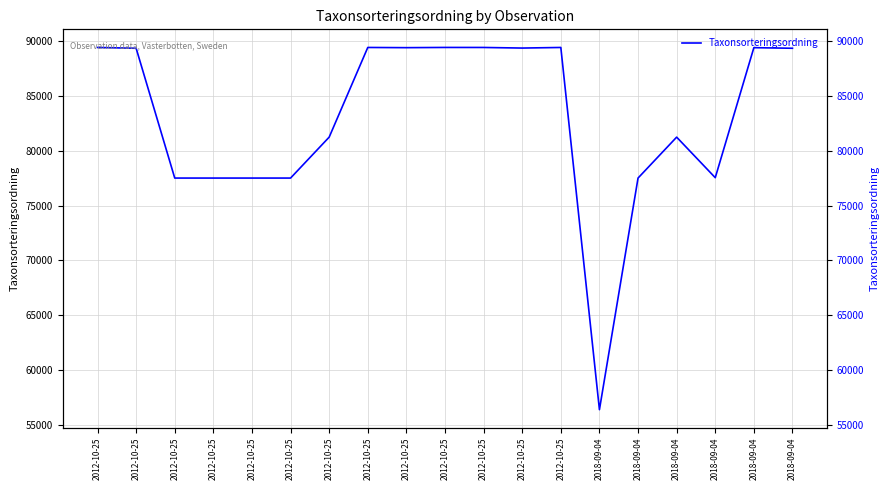

What is the minimum value shown in the chart?

56395